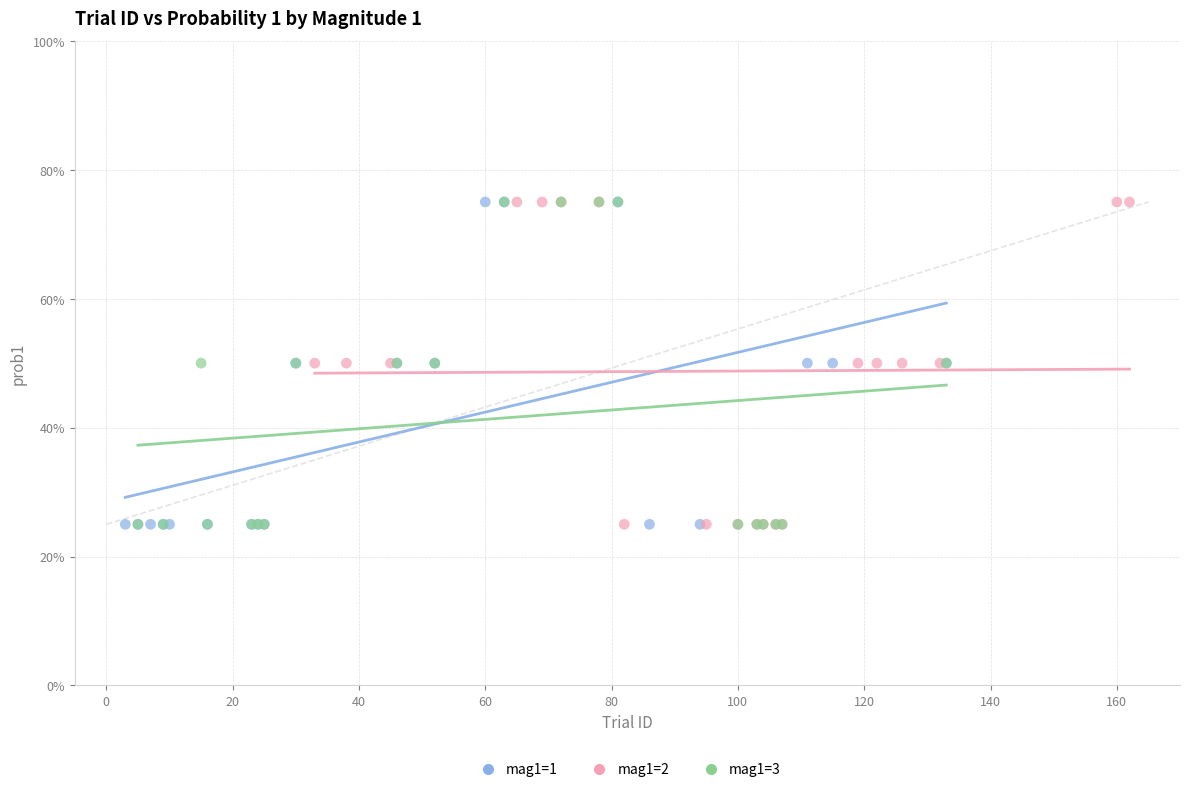

What are all the series names shown in the legend?

mag1=1, mag1=2, mag1=3